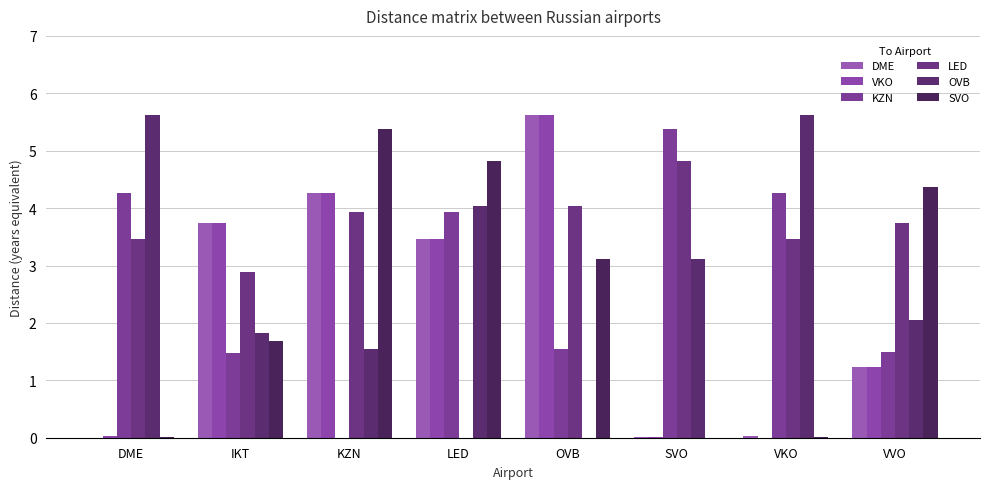

Read the OVB value at SVO.

3.1